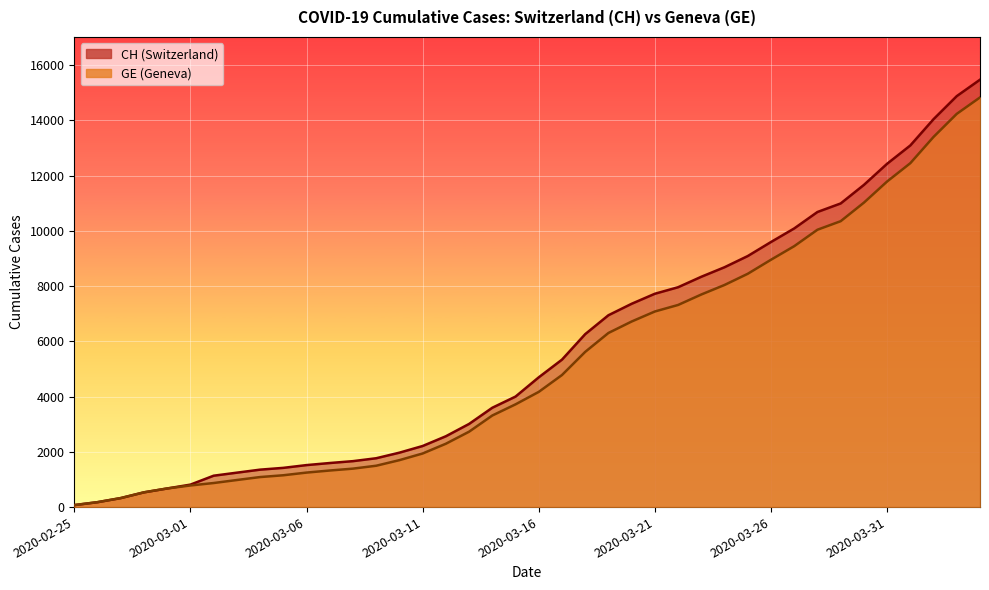

What is the difference between the maximum and minimum values in the CH series?

15398